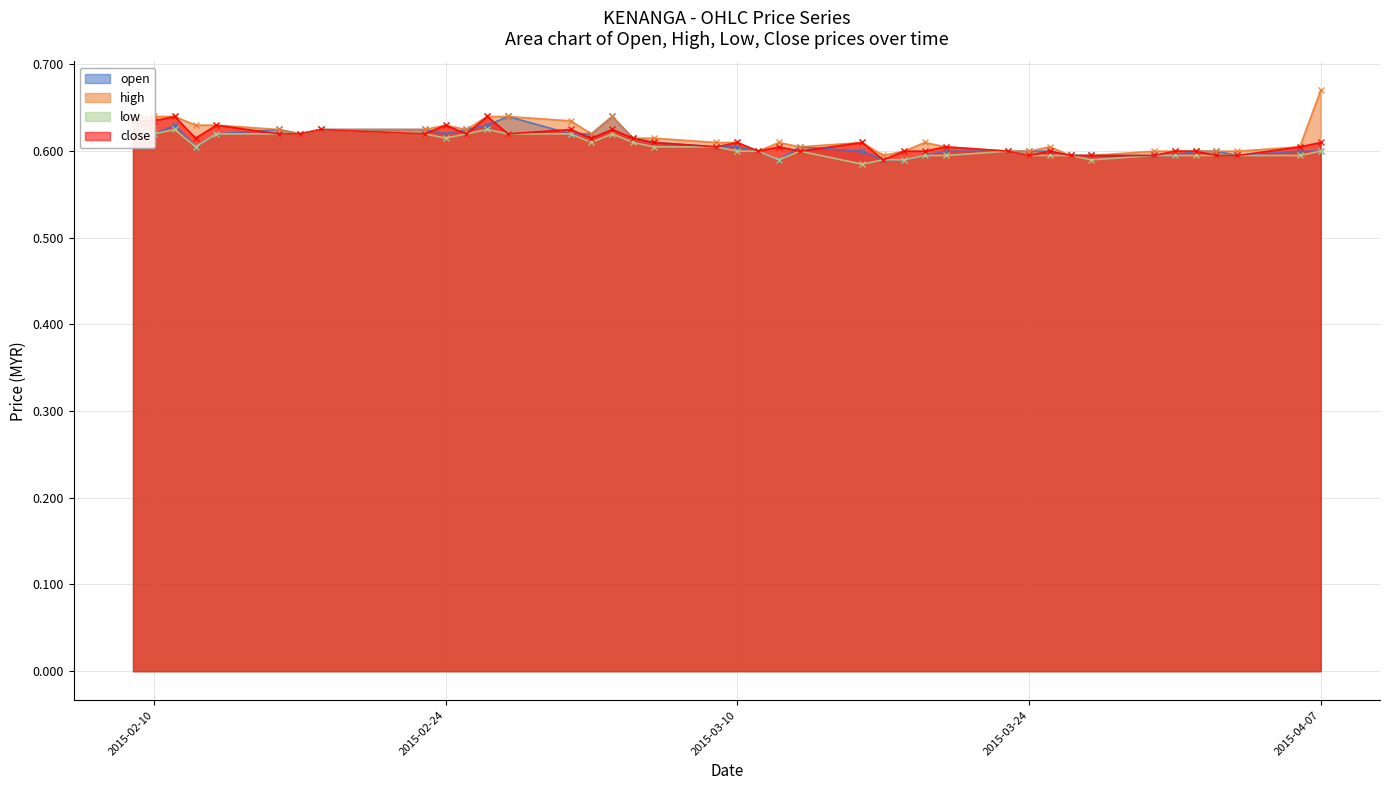

What is the approximate value of close at 2015-03-19?

0.6